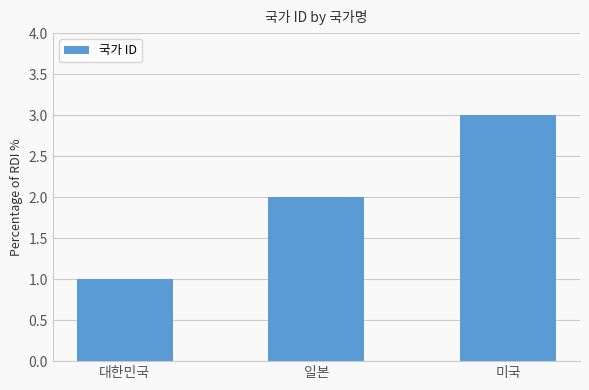

What is the ratio of the value at 일본 to the value at 대한민국?

2.0